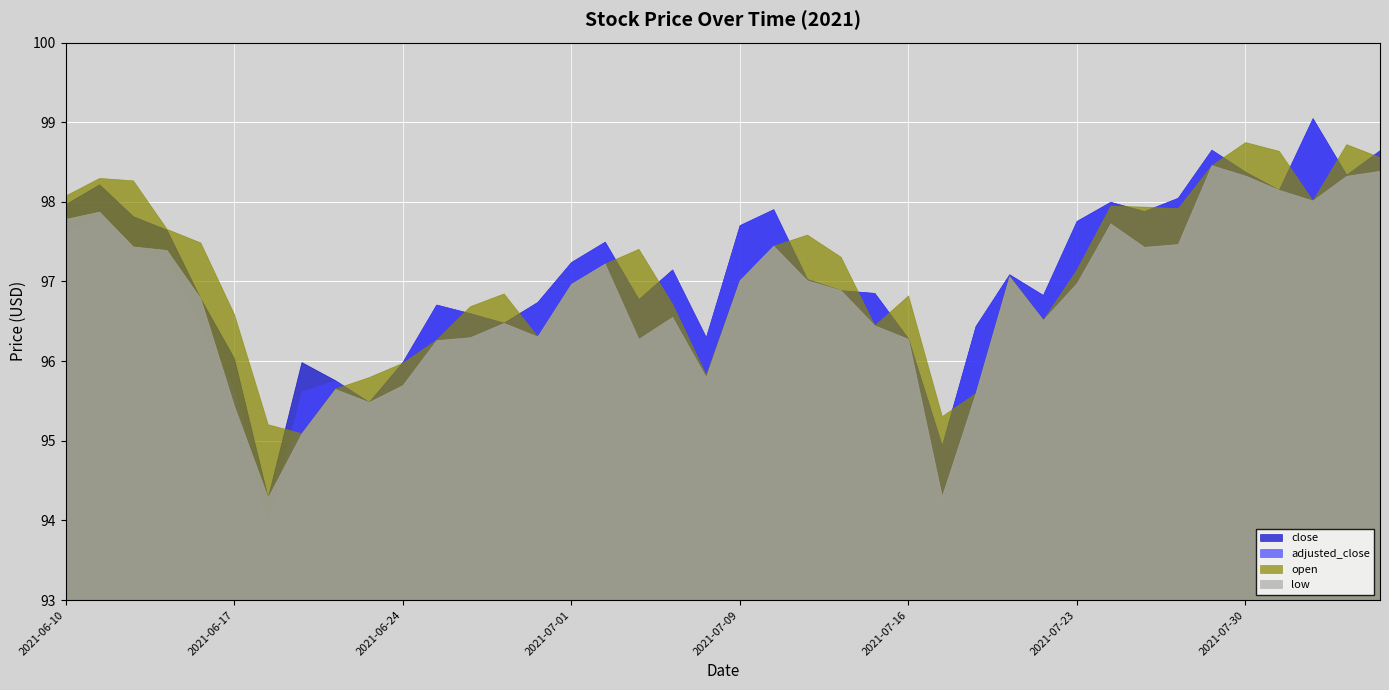

What is the label of the 6th point from the left?

2021-06-17